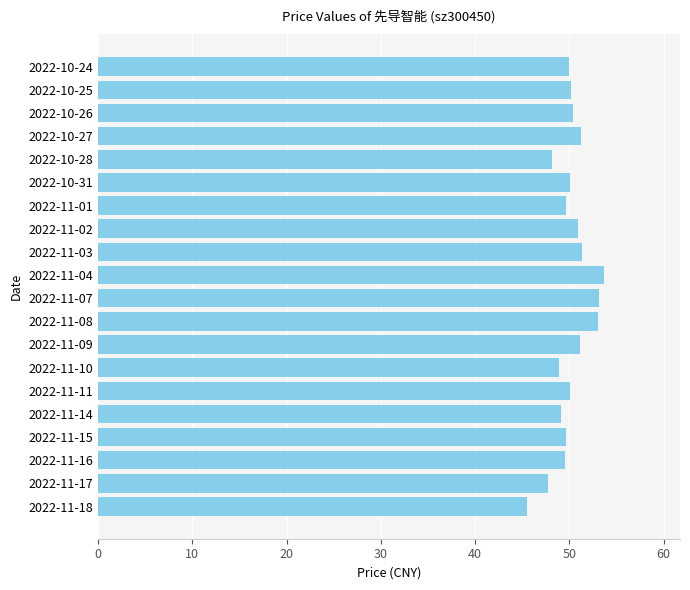

How many series are shown in this chart?

1